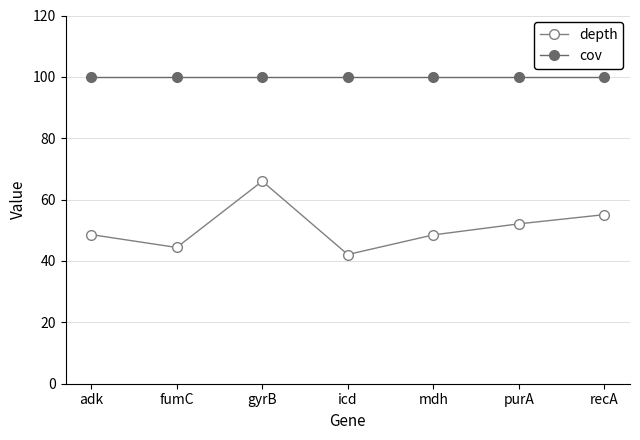

Where is the first local maximum for depth?

gyrB